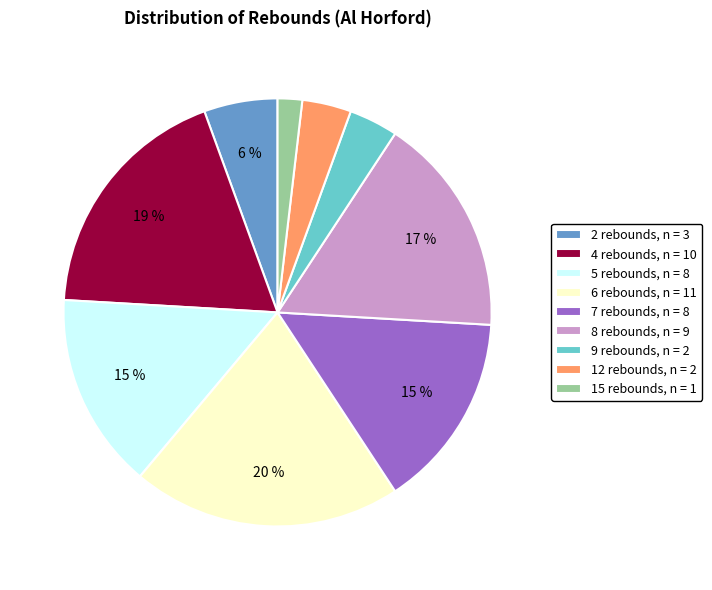

Is the sum of 12 rebounds, n = 2 and 7 rebounds, n = 8 greater than half?

No